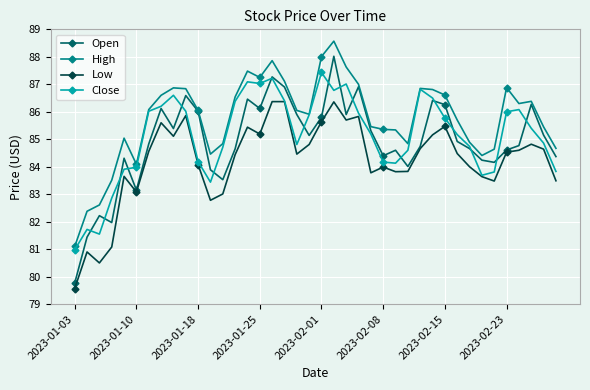

Which series has the largest total across all categories?

High